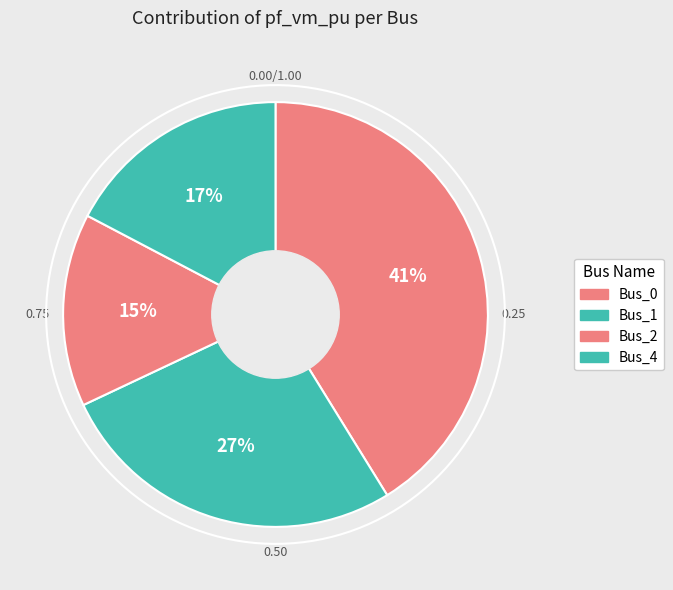

To the nearest percent, what is the difference between the largest and smallest slice percentages?

26%